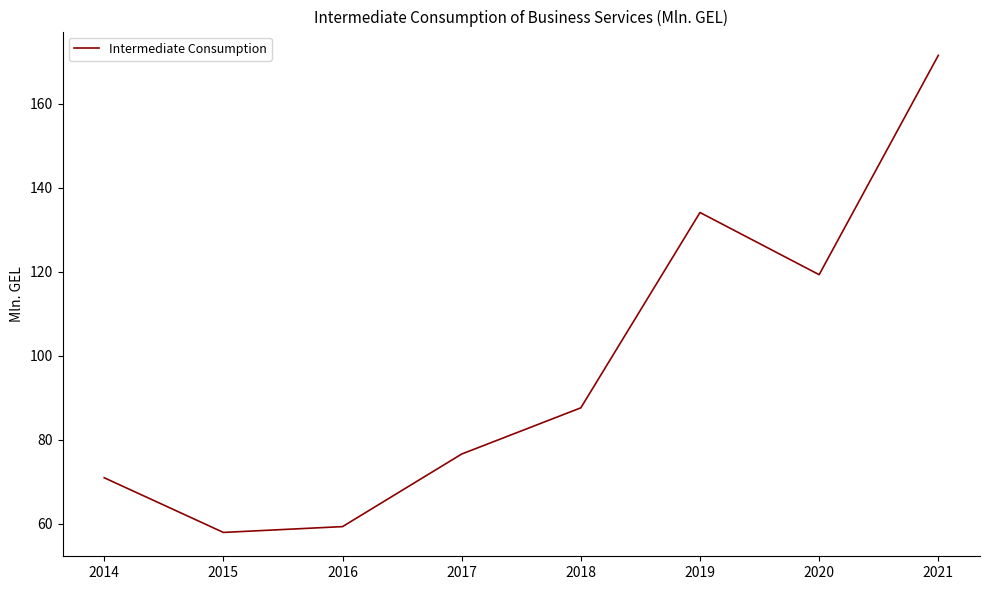

How many interior local peaks (higher than both neighbors) does the data have?

1